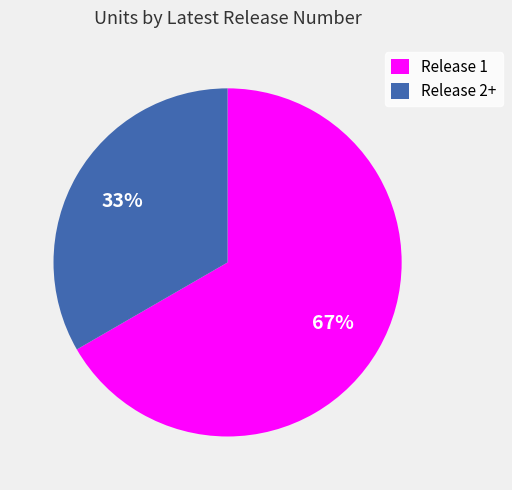

How many segments does this pie chart have?

2